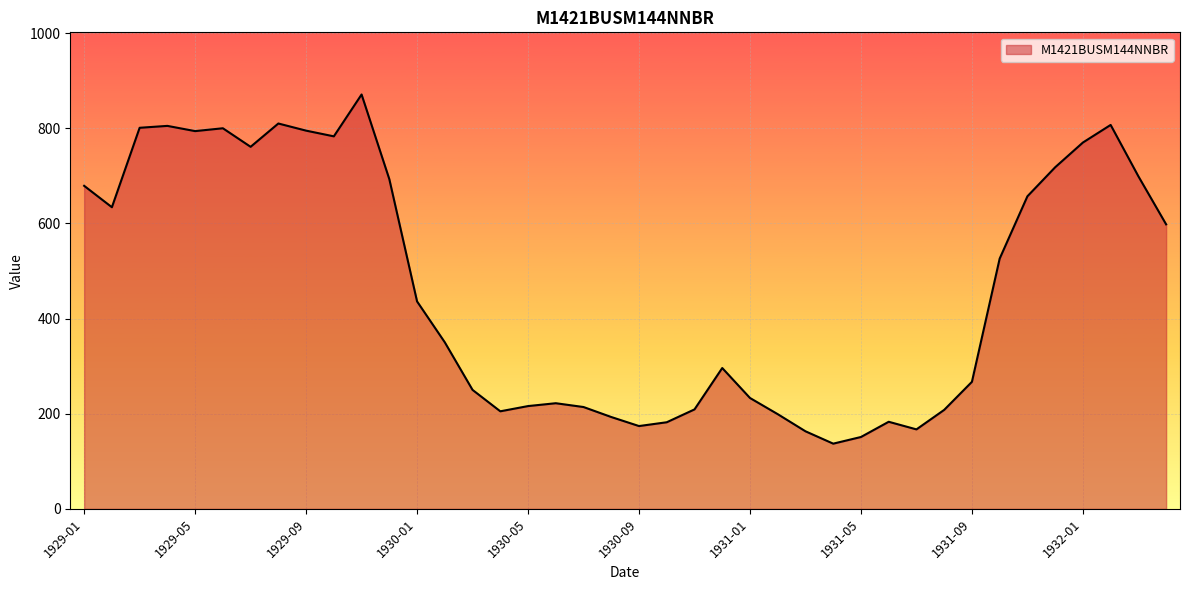

Does the chart display data point markers on the line(s)?

No